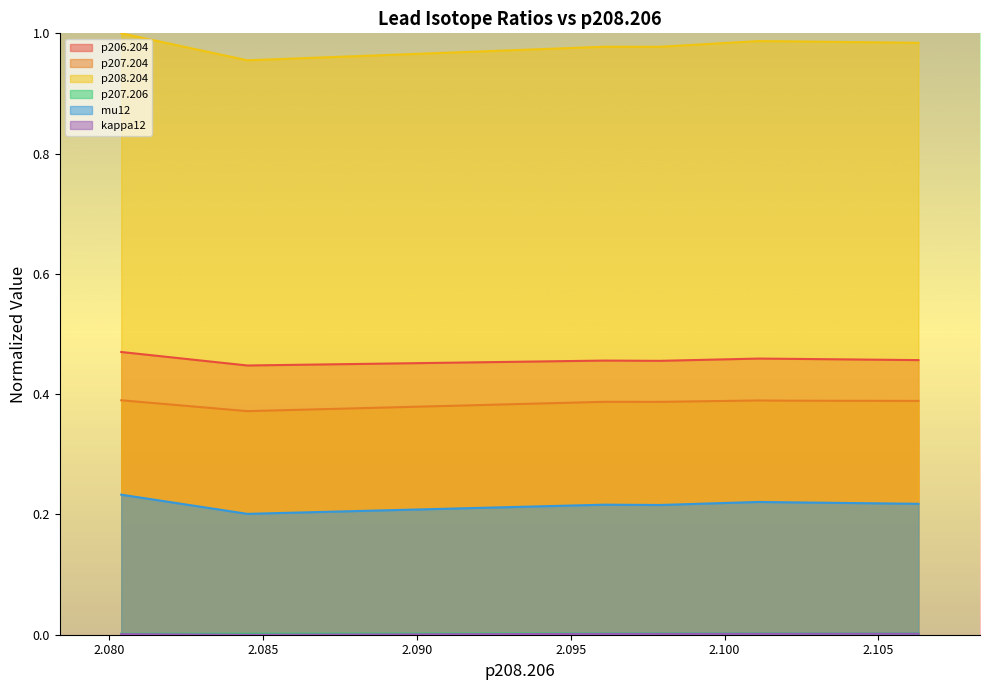

True or false: kappa12 and p206.204 intersect in this chart.

False